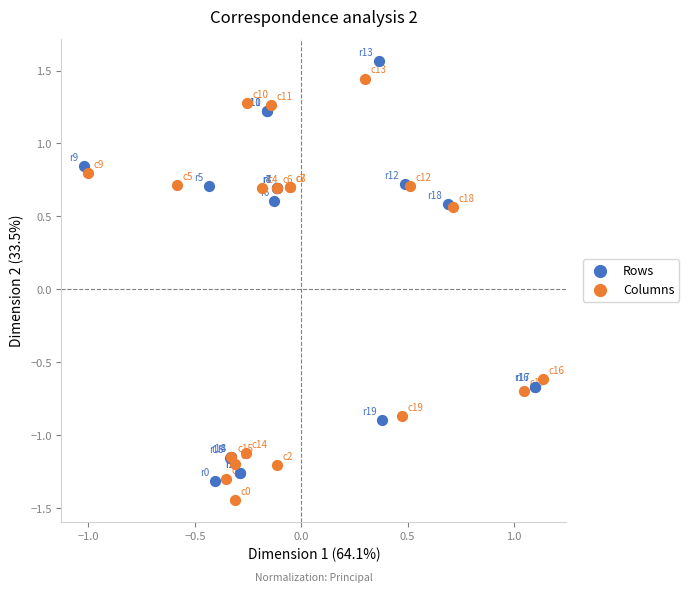

What are all the series names shown in the legend?

Rows, Columns